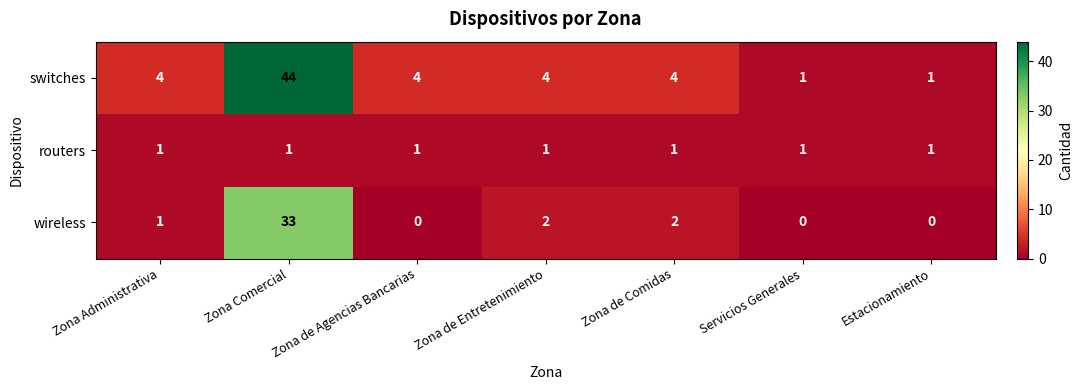

Which series has the largest total across all categories?

switches